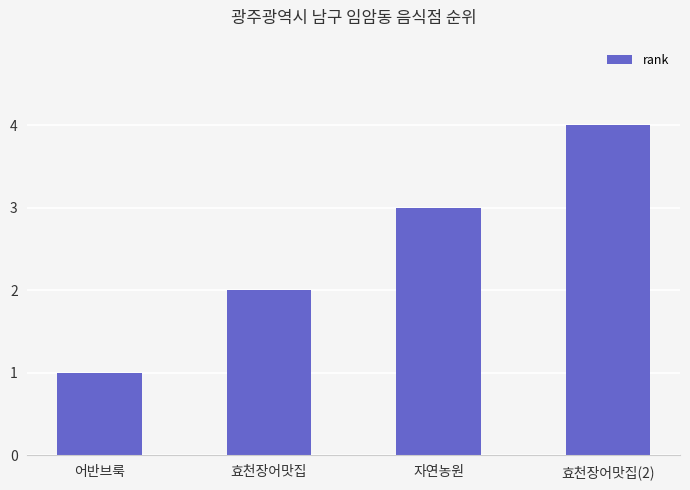

List the labels in order of value, largest first.

효천장어맛집(2), 자연농원, 효천장어맛집, 어반브룩